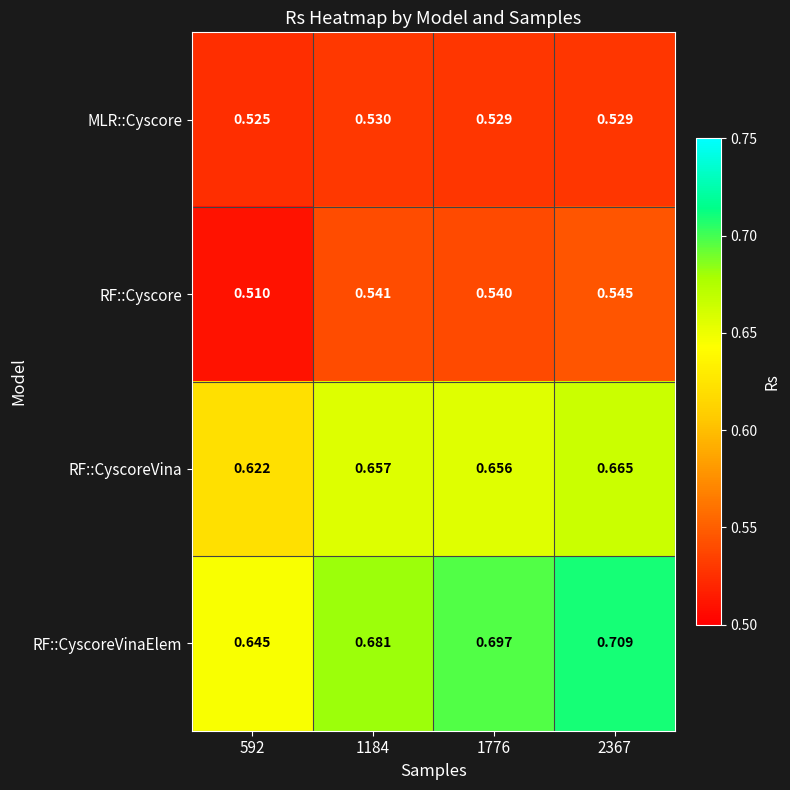

Which series has the largest range (max minus min)?

RF::CyscoreVinaElem